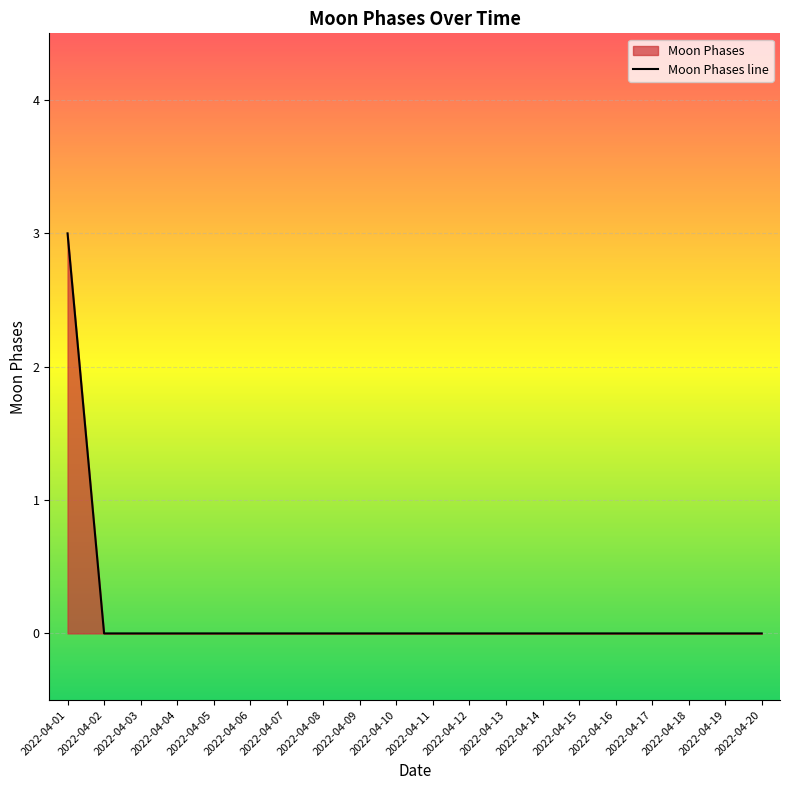

List the labels in order of value, largest first.

2022-04-01, 2022-04-02, 2022-04-03, 2022-04-04, 2022-04-05, 2022-04-06, 2022-04-07, 2022-04-08, 2022-04-09, 2022-04-10, 2022-04-11, 2022-04-12, 2022-04-13, 2022-04-14, 2022-04-15, 2022-04-16, 2022-04-17, 2022-04-18, 2022-04-19, 2022-04-20